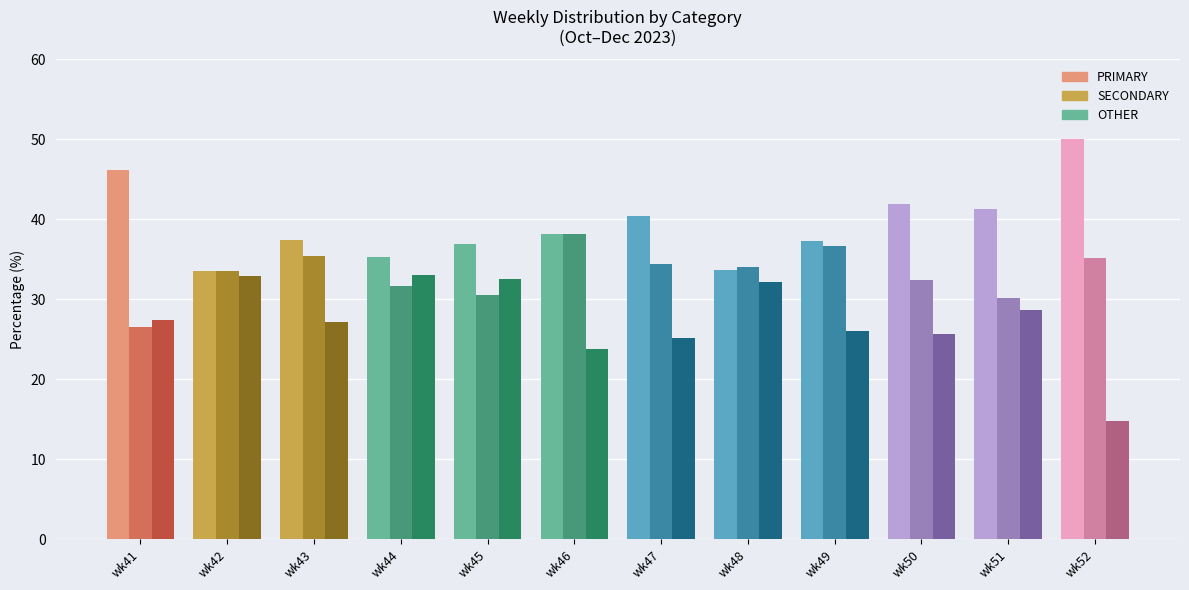

How many bars are there in total?

36